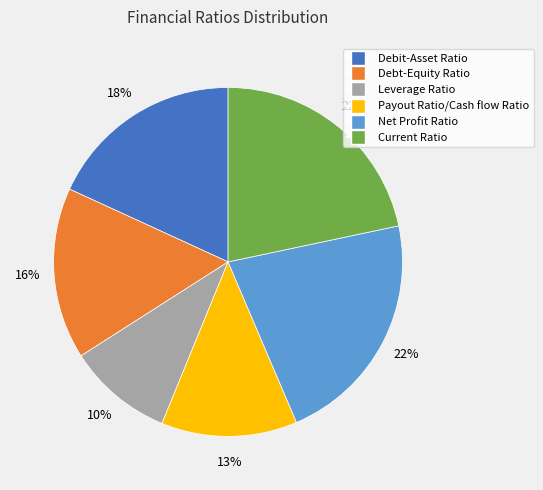

To the nearest percent, what is the difference between the Debt-Equity Ratio and Current Ratio slice percentages?

6%